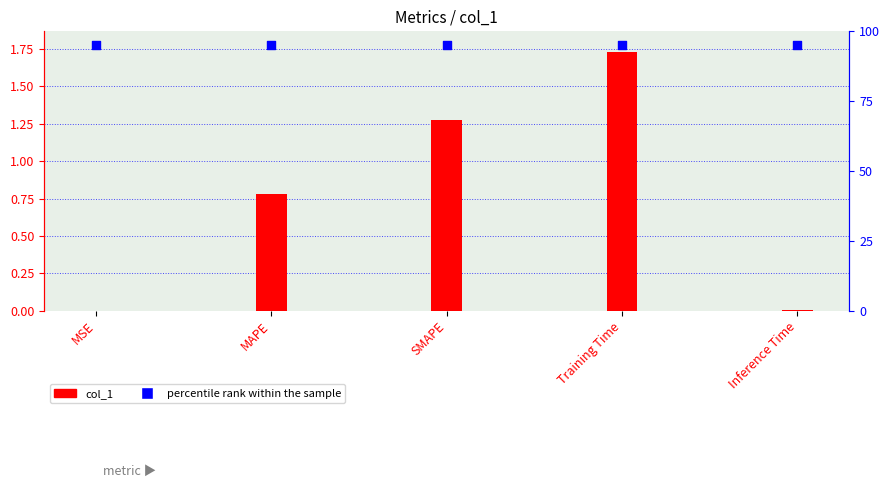

At which category is the sum across all series the highest?

Training Time